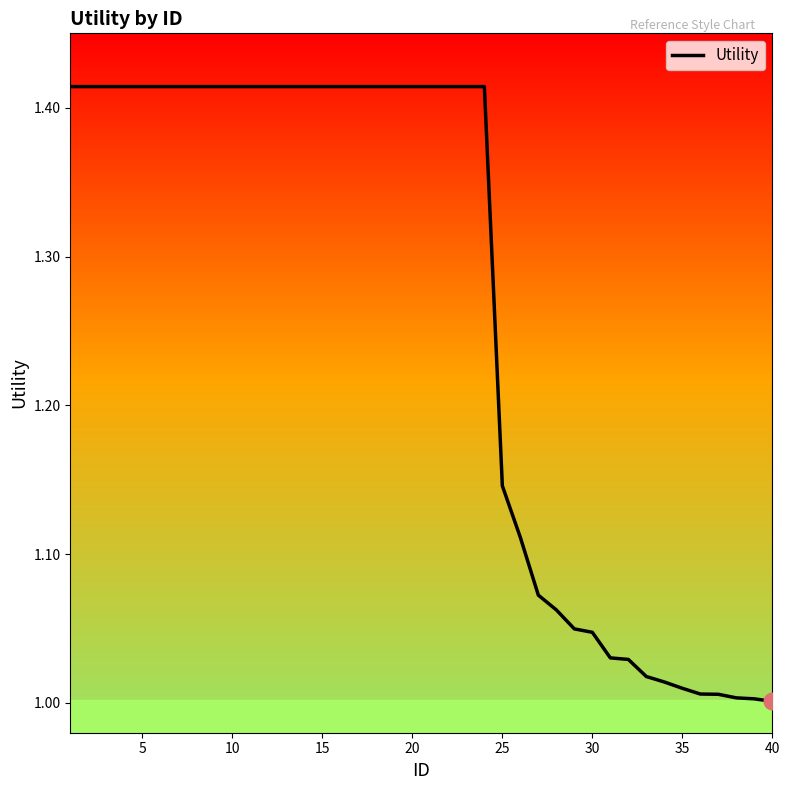

Does the chart have visible grid lines?

No